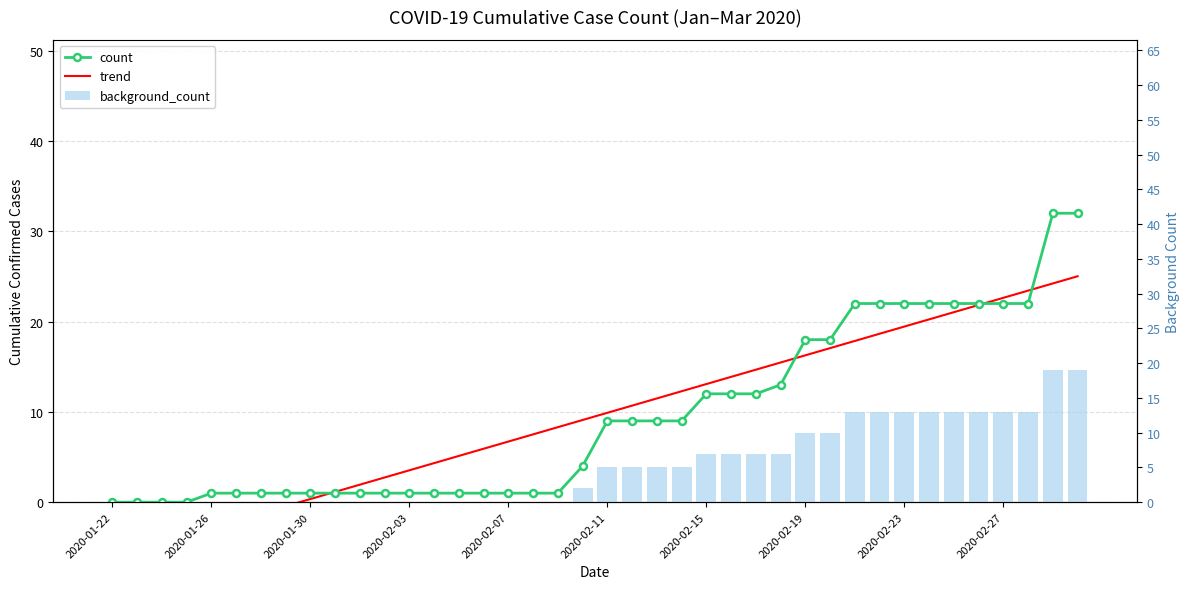

Which series has the widest spread of values?

count